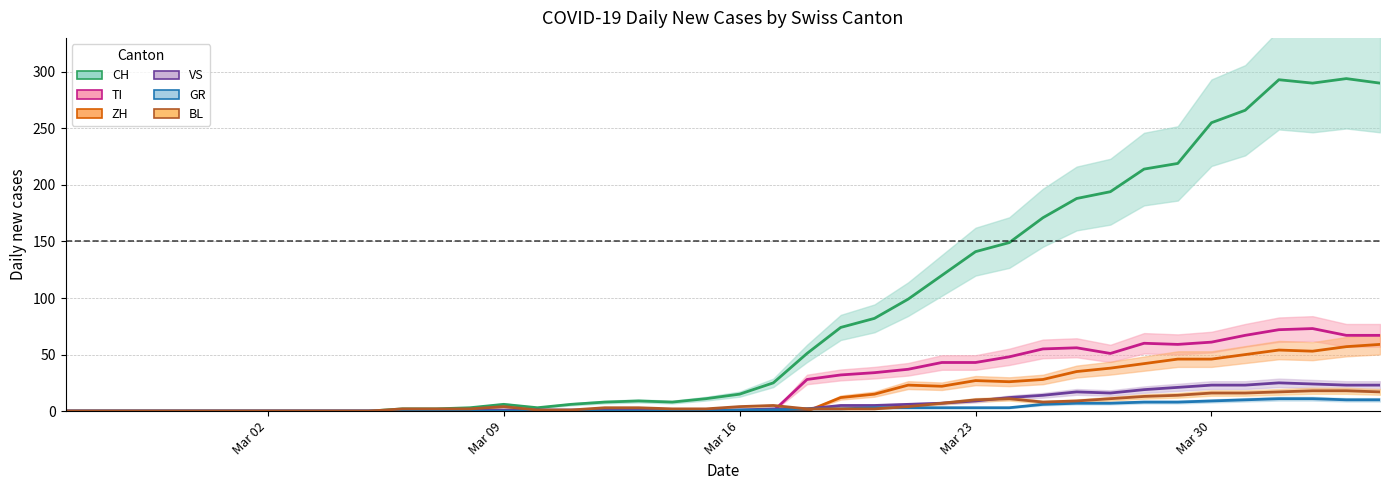

How many positive values does the CH series have?

30